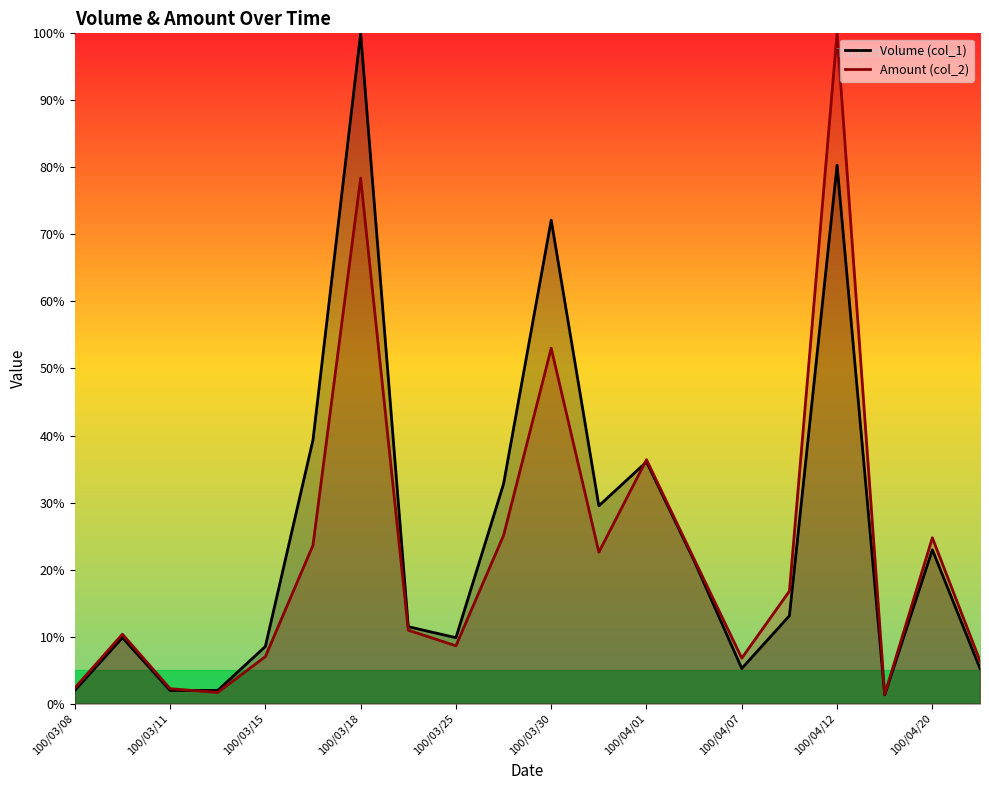

Does the chart have visible grid lines?

No